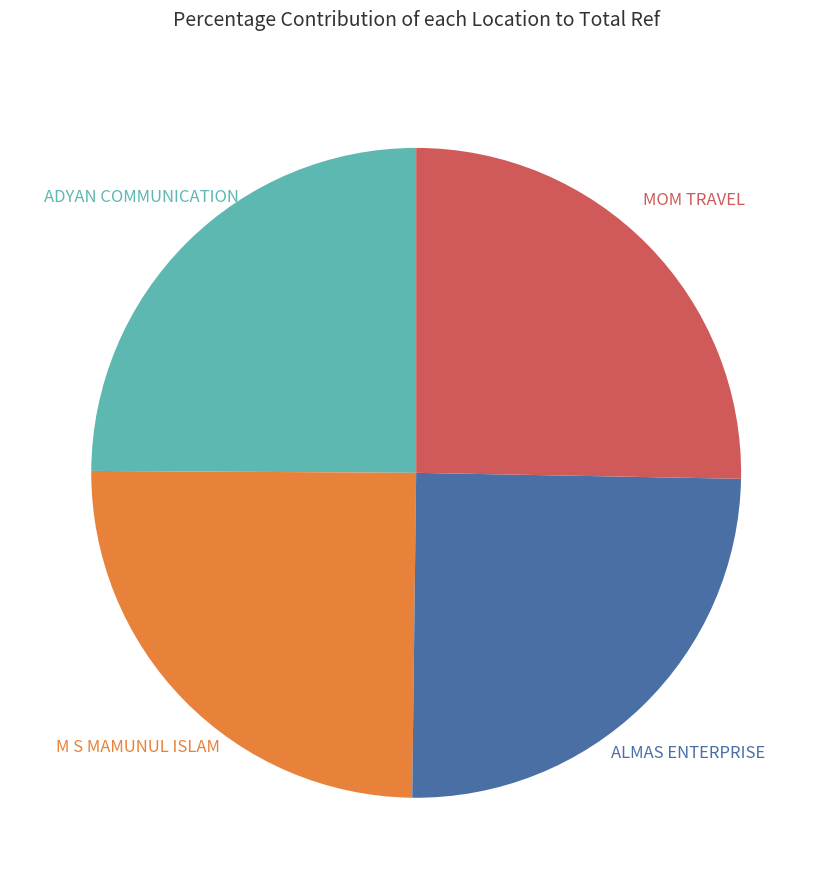

Does any single category account for the majority?

No